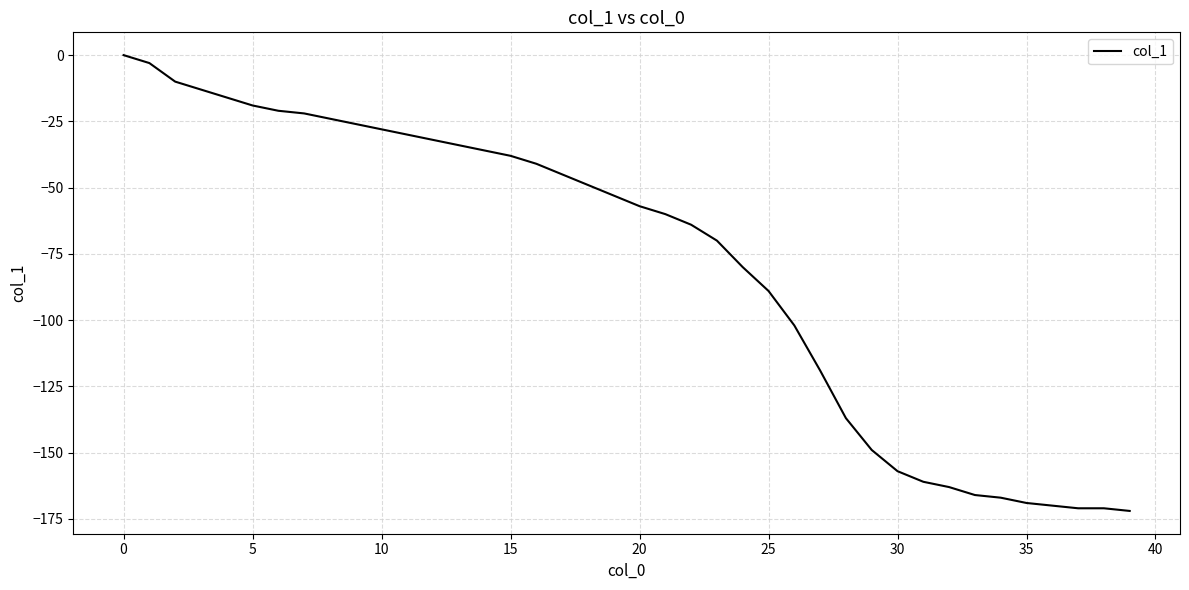

Reading right to left, what are all the values shown in this chart?

-172	-171	-171	-170	-169	-167	-166	-163	-161	-157	-149	-137	-119	-102	-89	-80	-70	-64	-60	-57	-53	-49	-45	-41	-38	-36	-34	-32	-30	-28	-26	-24	-22	-21	-19	-16	-13	-10	-3	0